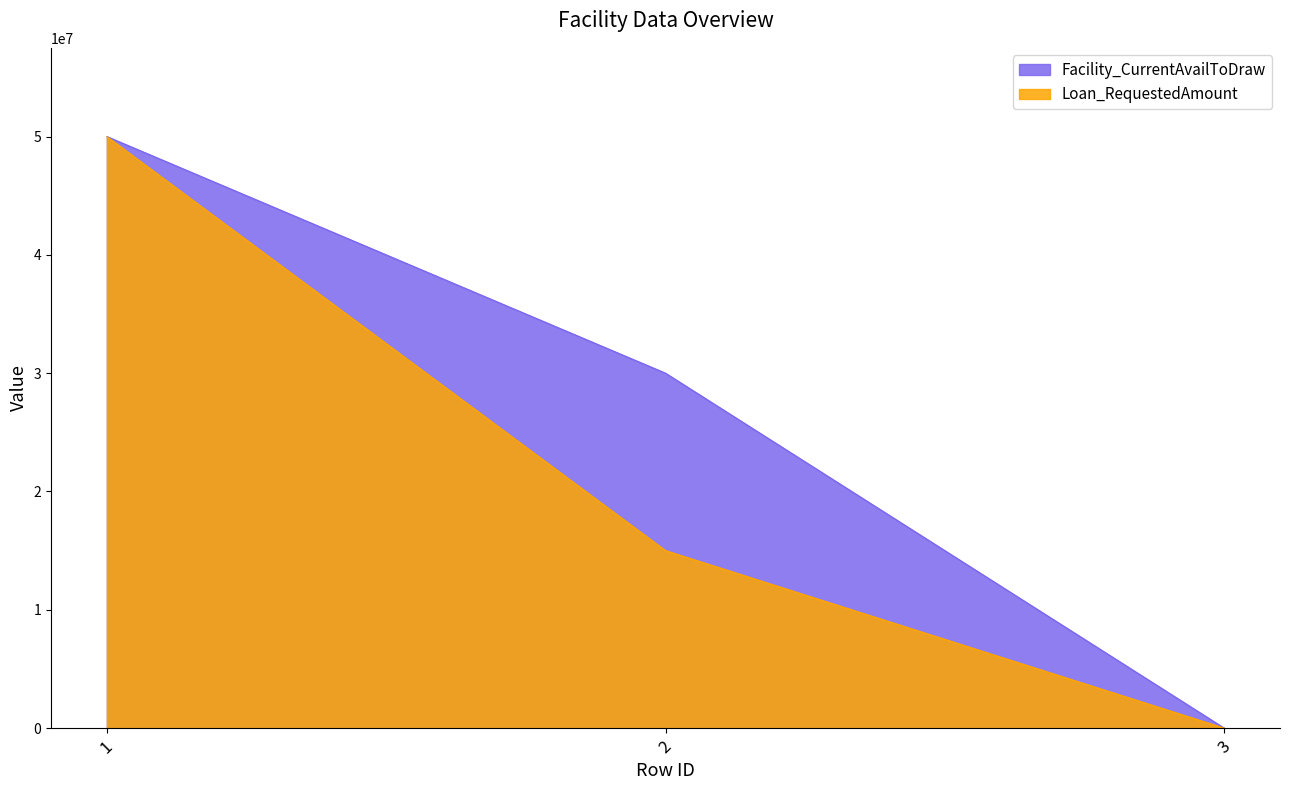

Between 1 and 2, which series saw the biggest shift?

Loan_RequestedAmount